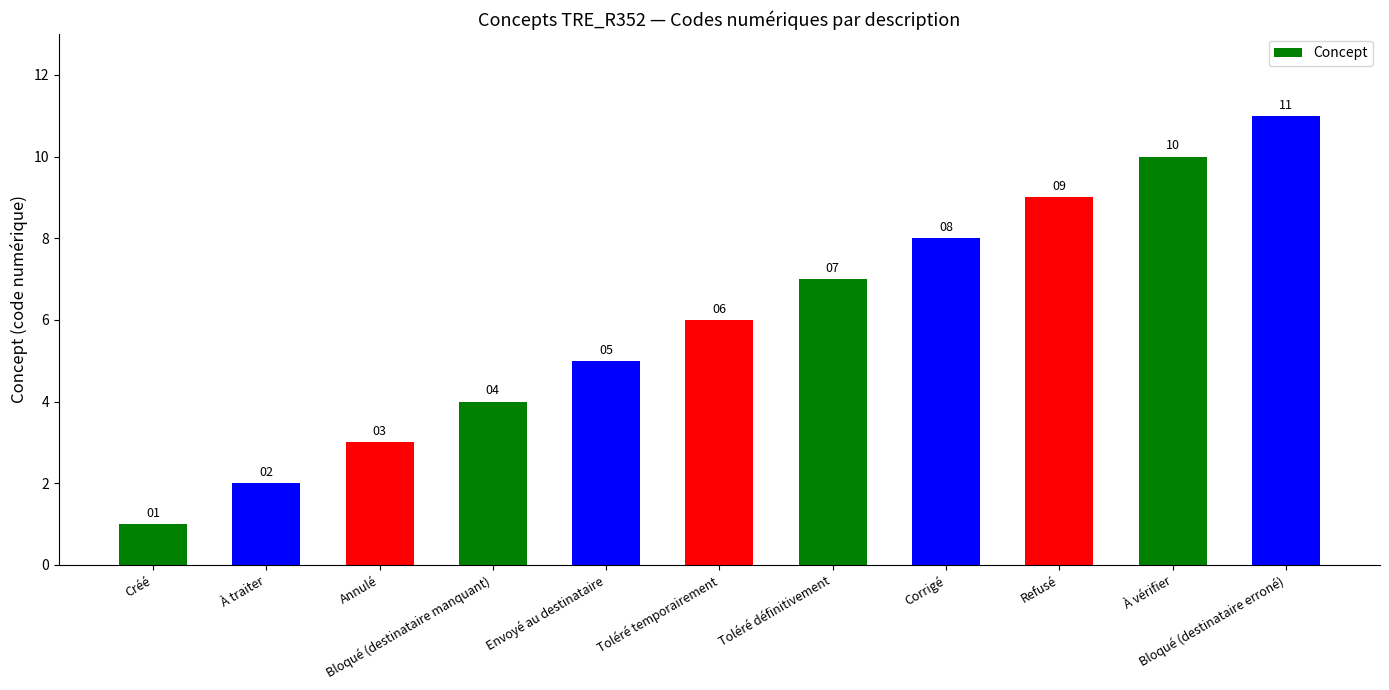

The value at Toléré définitivement is 4. True or false?

False